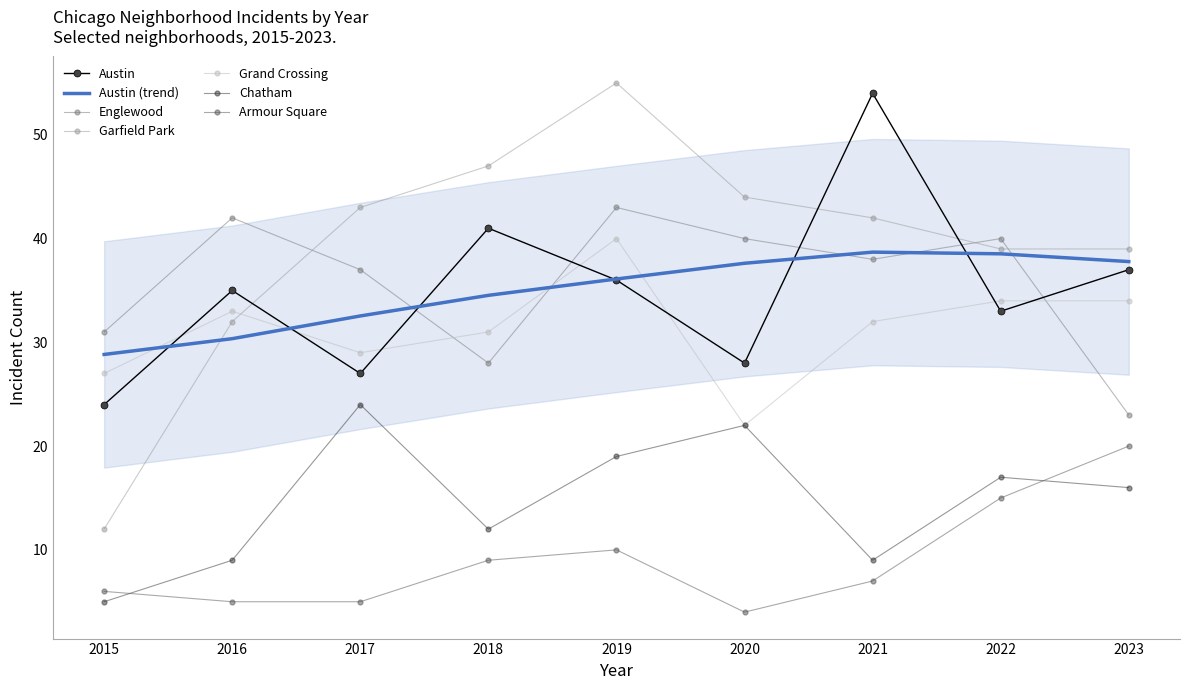

Reading right to left, list all the values displayed in this chart.

Austin: 2023=37	2022=33	2021=54	2020=28	2019=36	2018=41	2017=27	2016=35	2015=24
Englewood: 2023=23	2022=40	2021=38	2020=40	2019=43	2018=28	2017=37	2016=42	2015=31
Garfield Park: 2023=39	2022=39	2021=42	2020=44	2019=55	2018=47	2017=43	2016=32	2015=12
Grand Crossing: 2023=34	2022=34	2021=32	2020=22	2019=40	2018=31	2017=29	2016=33	2015=27
Chatham: 2023=16	2022=17	2021=9	2020=22	2019=19	2018=12	2017=24	2016=9	2015=5
Armour Square: 2023=20	2022=15	2021=7	2020=4	2019=10	2018=9	2017=5	2016=5	2015=6